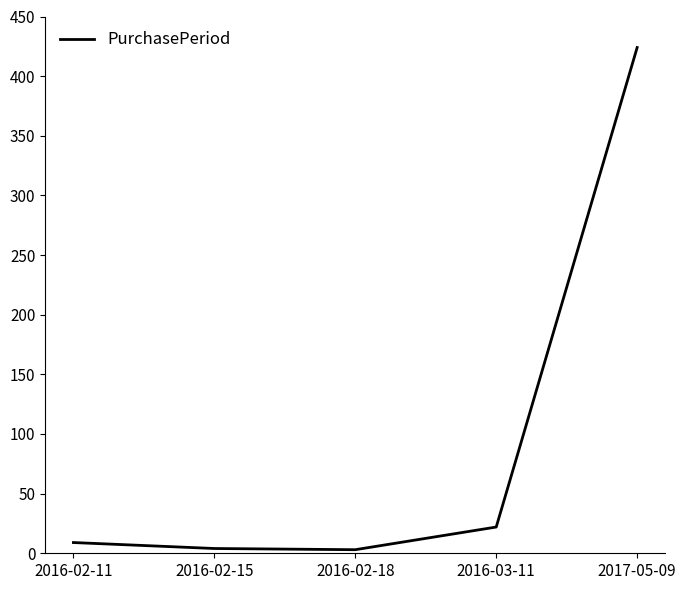

True or false: there are more than 0 points higher than both neighbors.

False